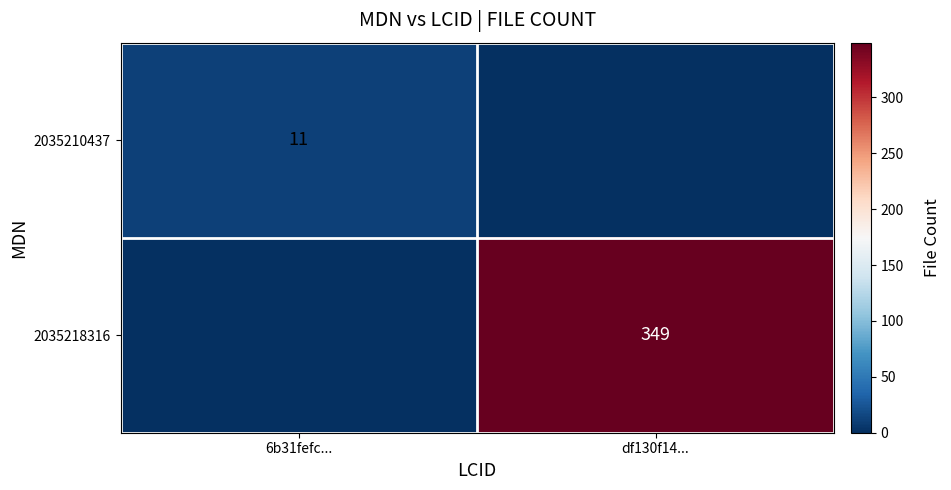

Is it true that 2035210437 equals 11 at 6b31fefc...?

True